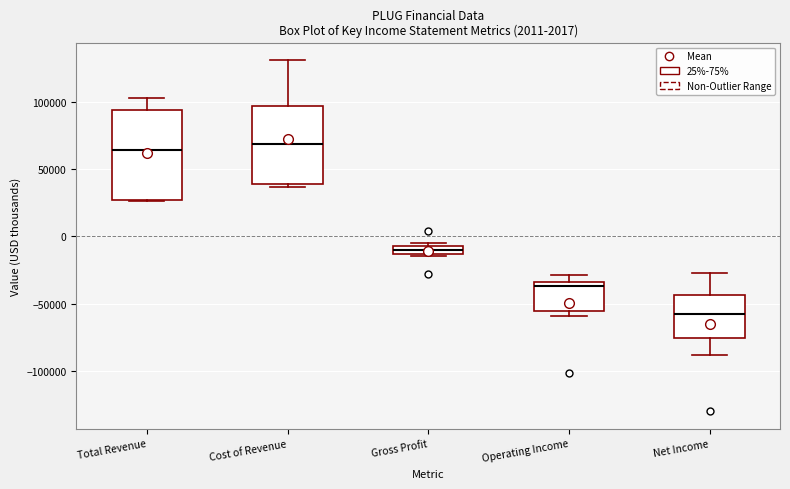

Which box is the tallest, from its lower edge to its upper edge?

Total Revenue